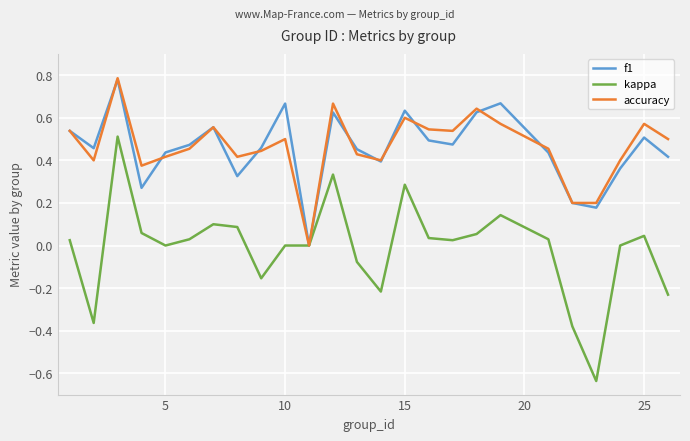

True or false: kappa has more than 2 interior local peaks.

True